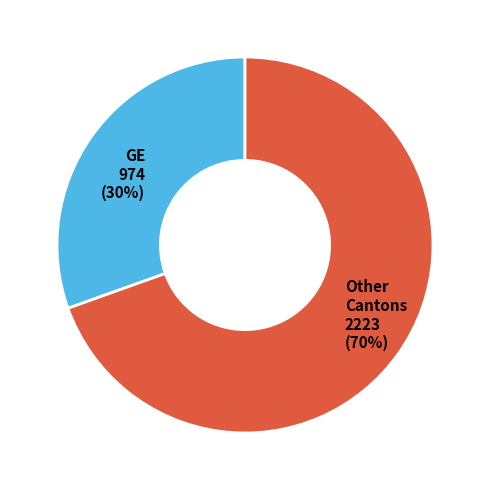

Combined, do Other Cantons 2223 (70%) and GE 974 (30%) account for over 50%?

Yes